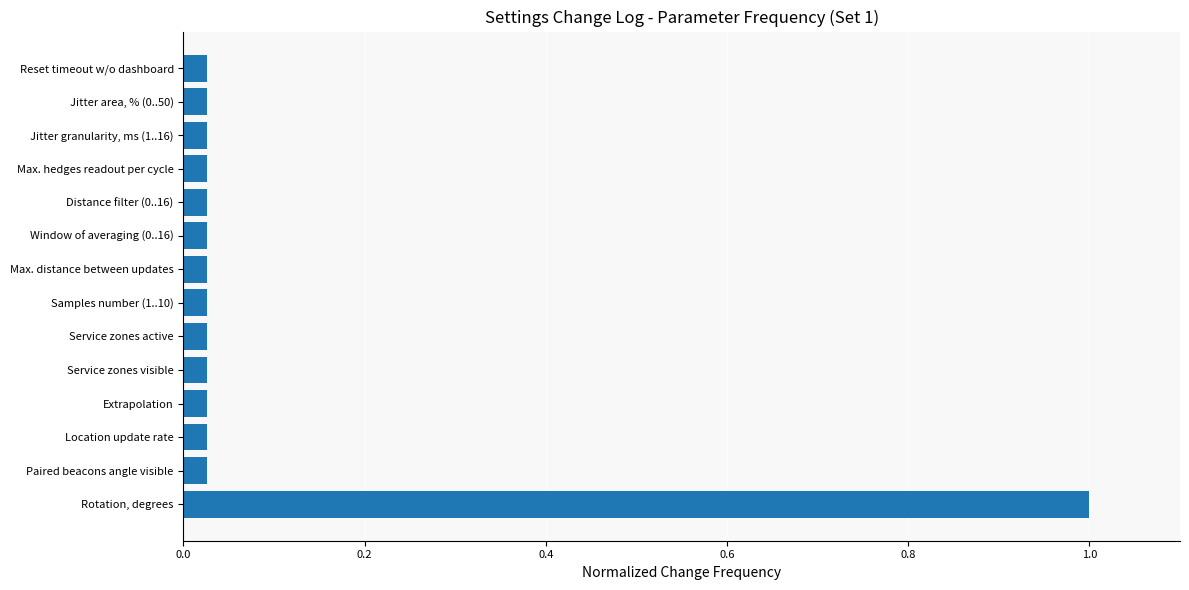

What is the difference between the values at Rotation, degrees and Distance filter (0..16)?

1.0